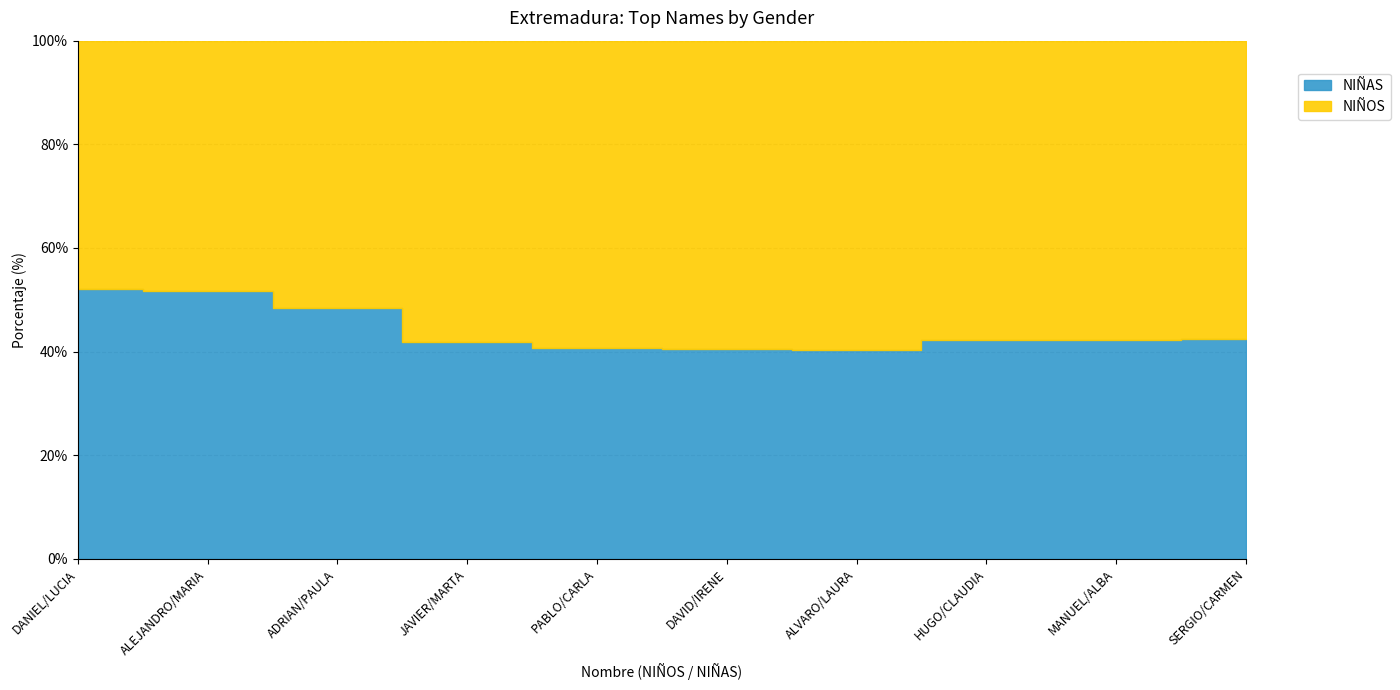

Rank the series by their average value, from highest to lowest.

NIÑOS, NIÑAS